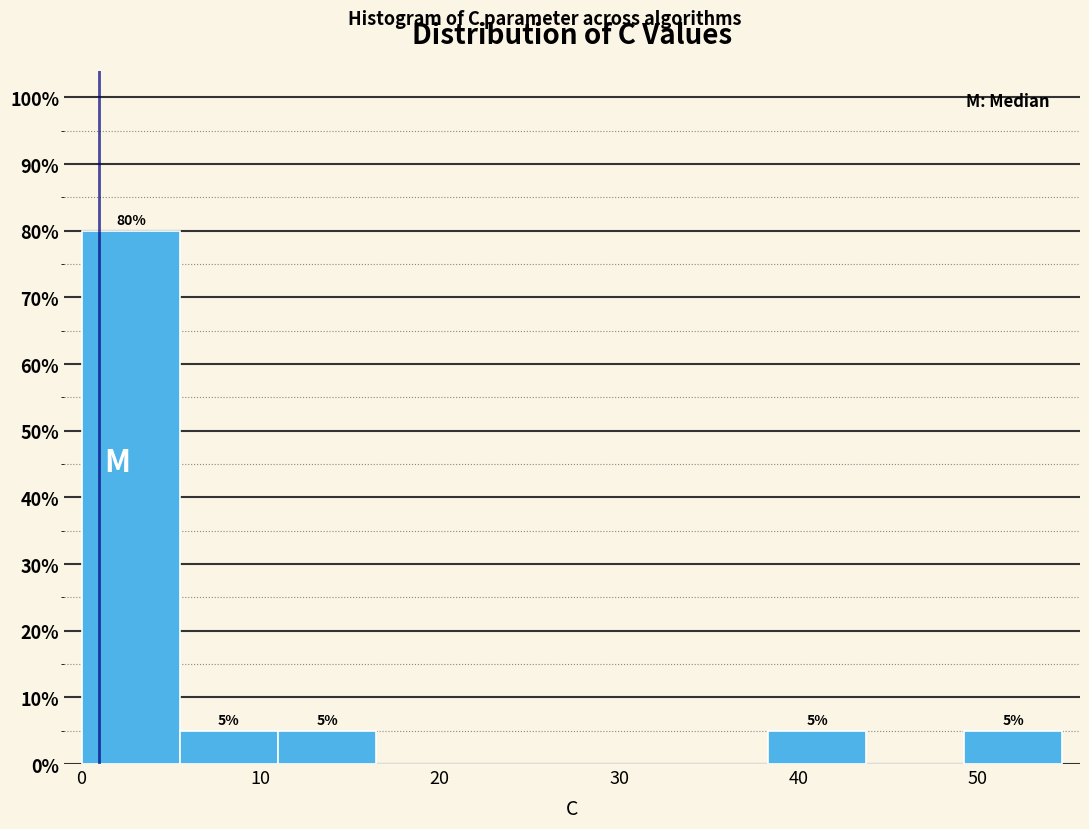

Over which range of the x-axis is the bar tallest?

0 to 6